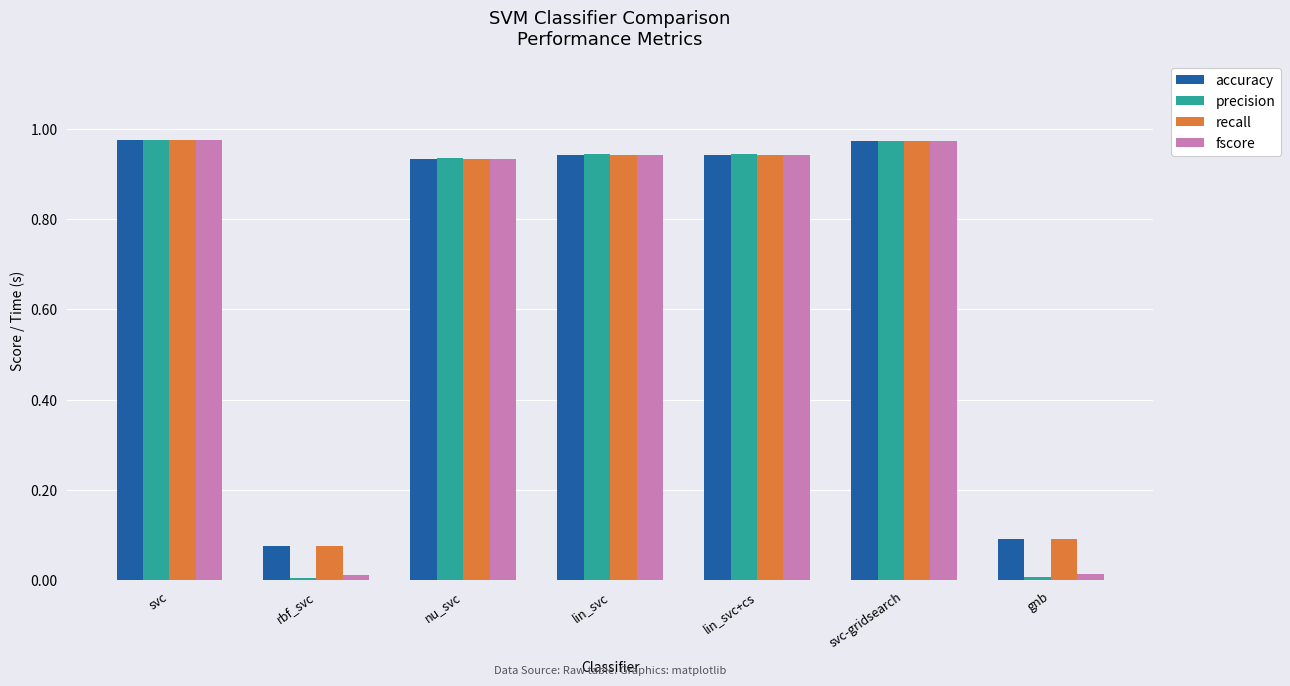

Which series has the widest spread of values?

precision